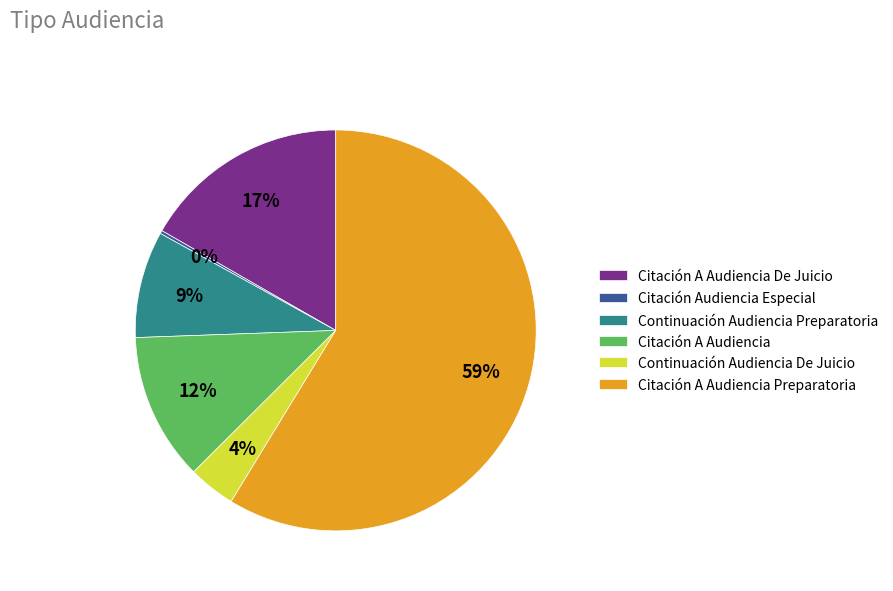

To the nearest percent, what is the average slice percentage?

17%